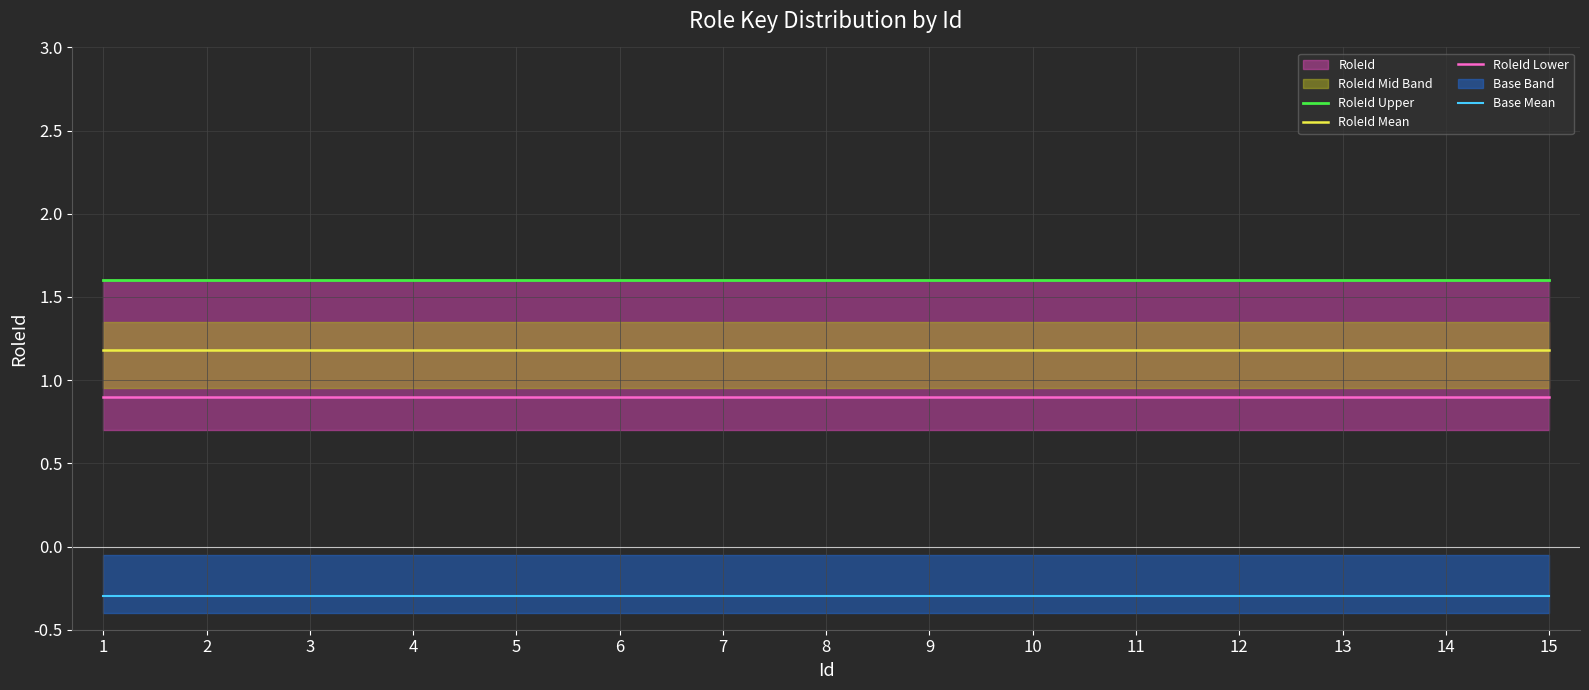

Does the chart display data point markers on the line(s)?

No